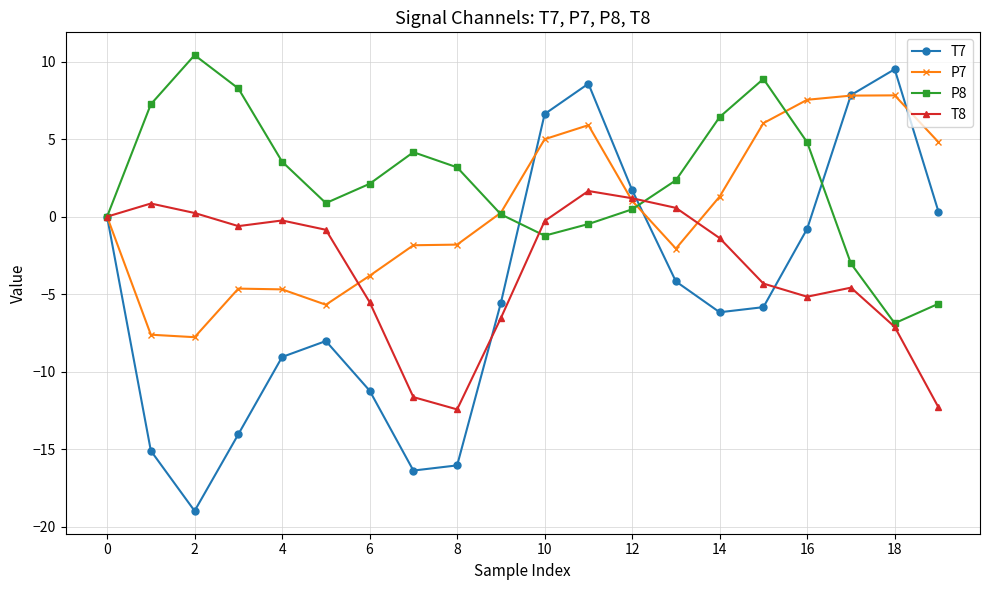

What is the value of the P7 point at the 7th from the left?

-3.8